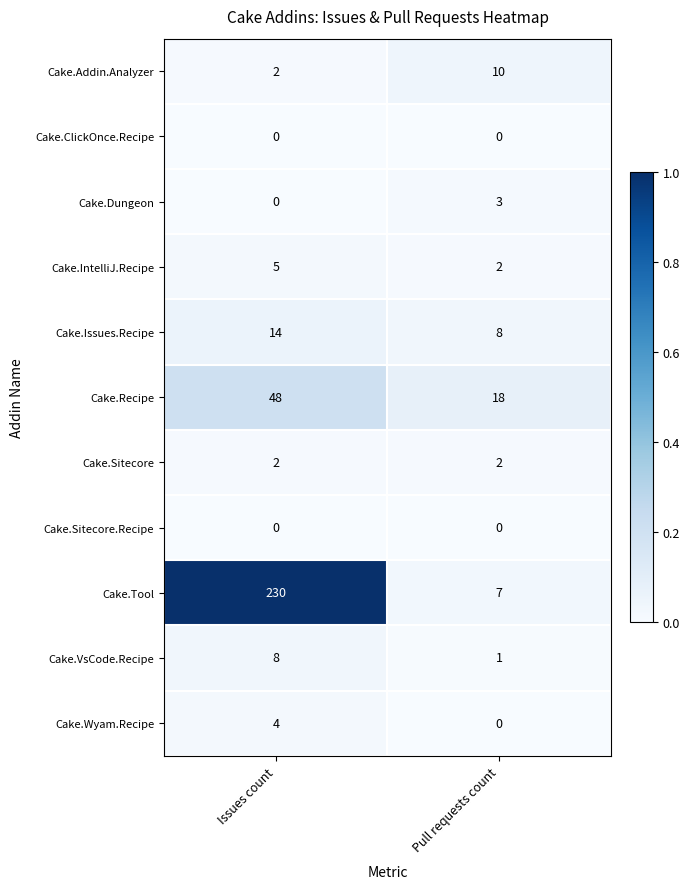

Between Issues count and Pull requests count, which series saw the biggest shift?

Cake.Tool